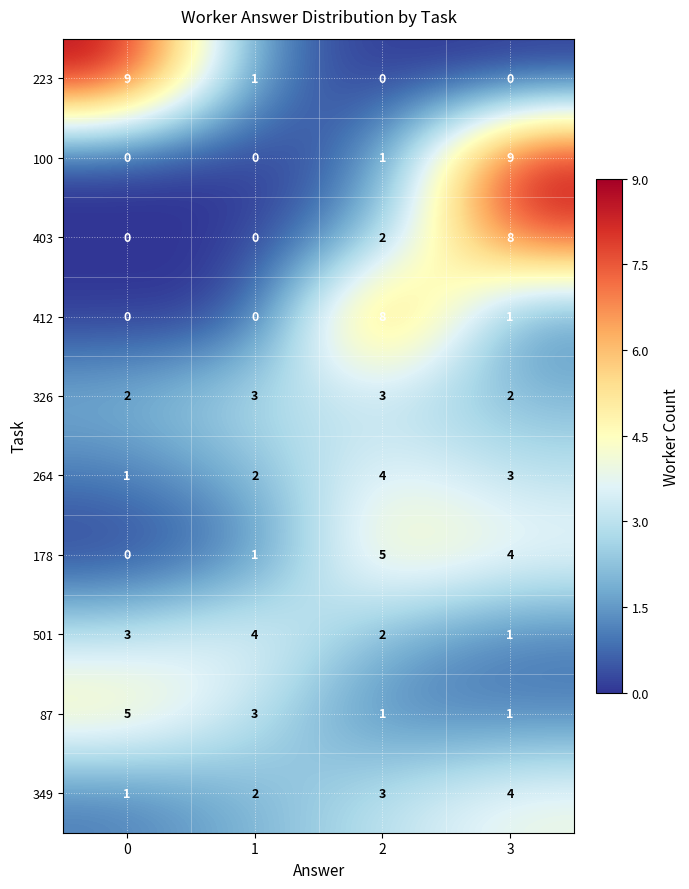

The row_9 series shows 2 at 1. True or false?

True